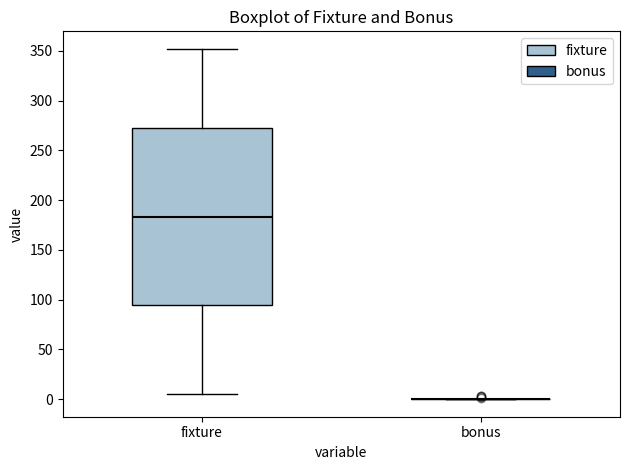

Where is the lower edge of the box for fixture on the y-axis? The values are not printed on the chart, so give them approximately, as read against the axis.

95